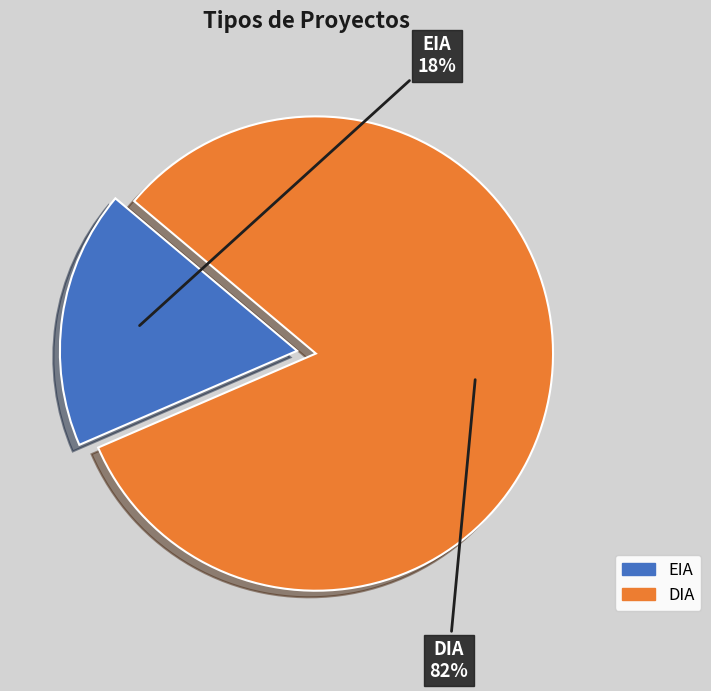

Which category has the biggest portion of the pie?

DIA